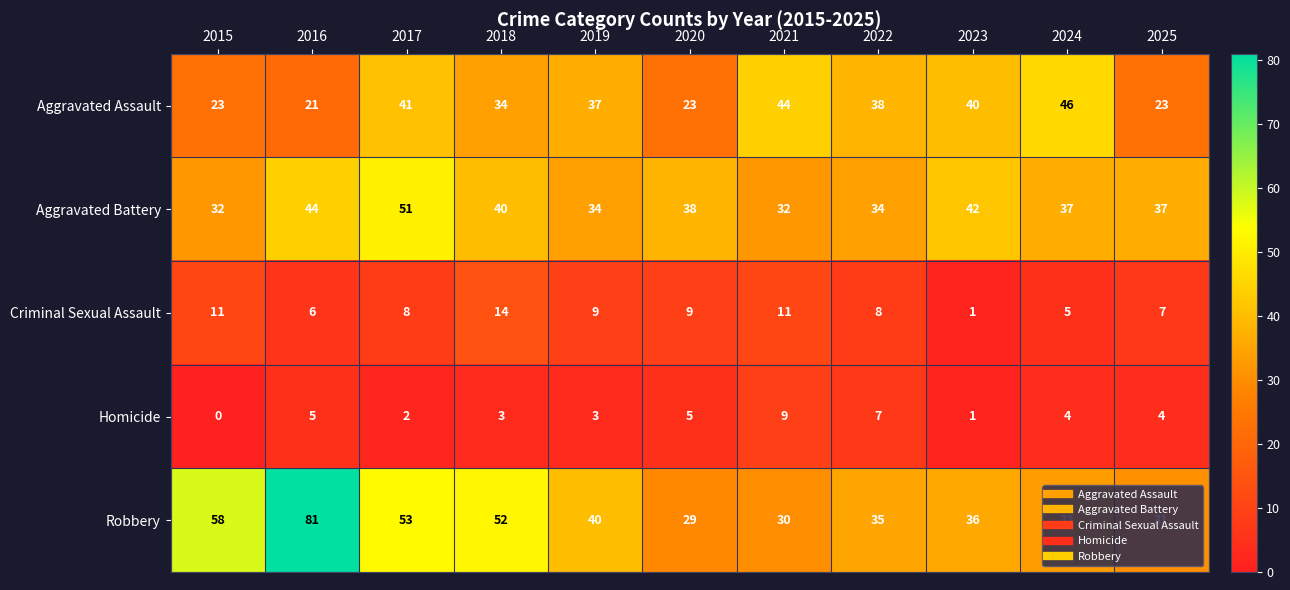

What is the difference between the maximum and second lowest values in the Aggravated Battery series?

19